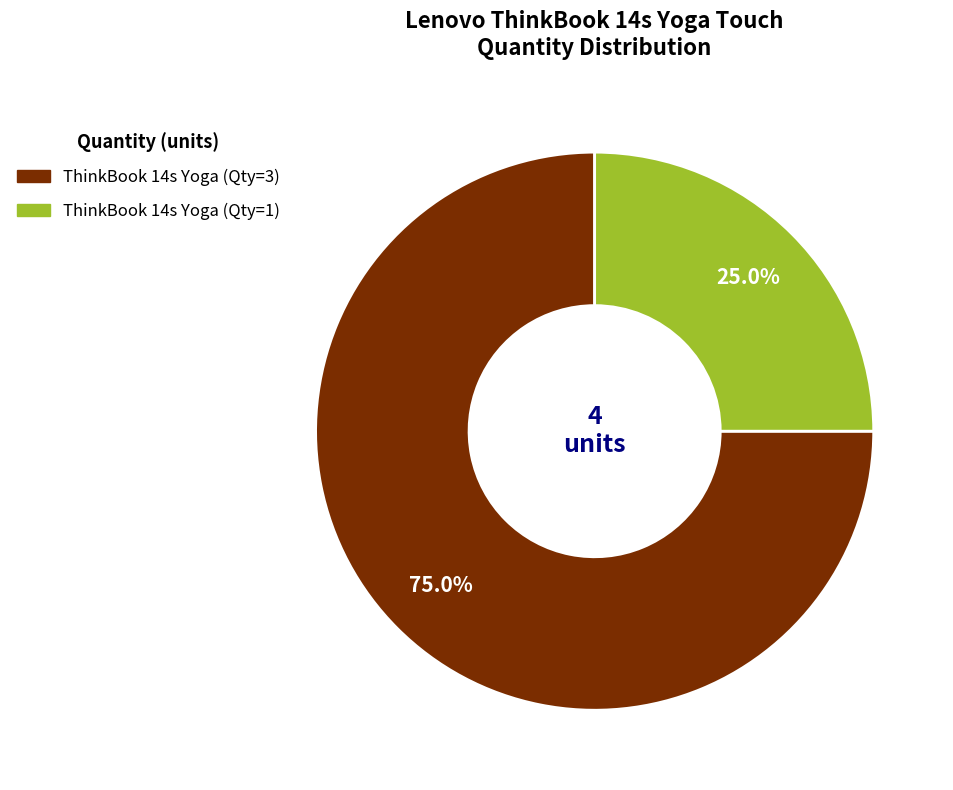

What is the smallest slice in the pie chart?

ThinkBook 14s Yoga (Qty=1)